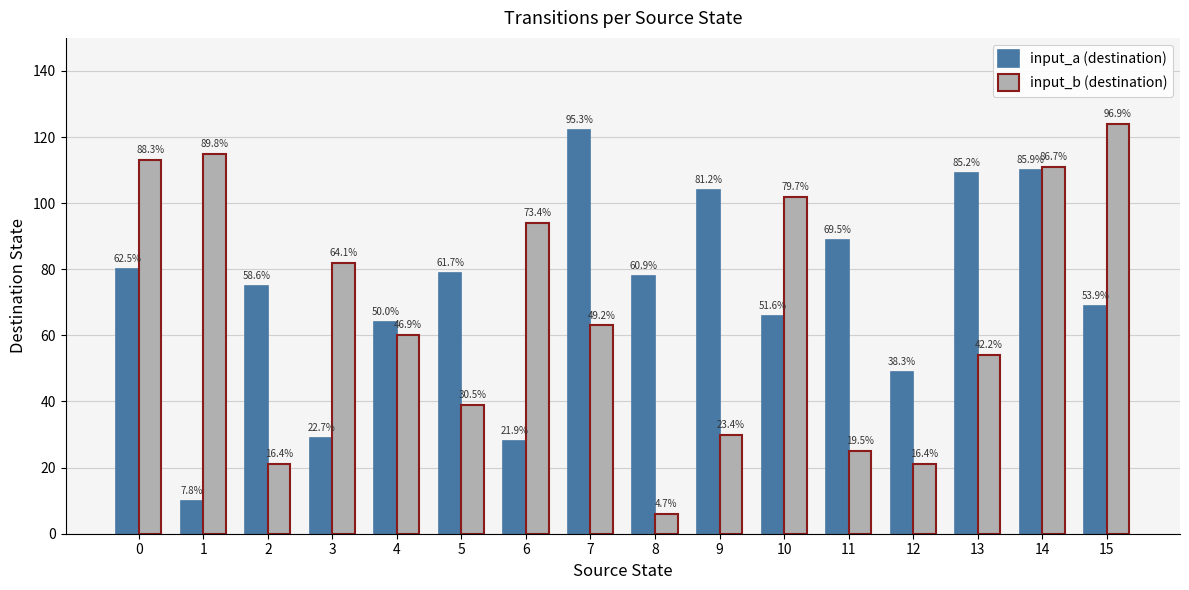

How many groups of bars are there?

16